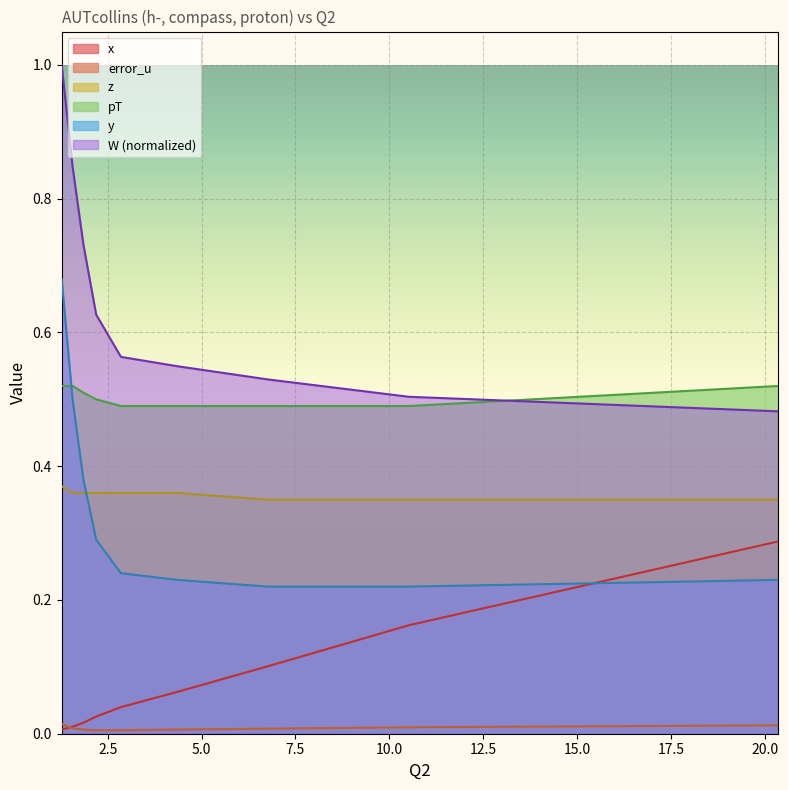

What is the difference between the W values at 20.36 and 1.27?

0.5